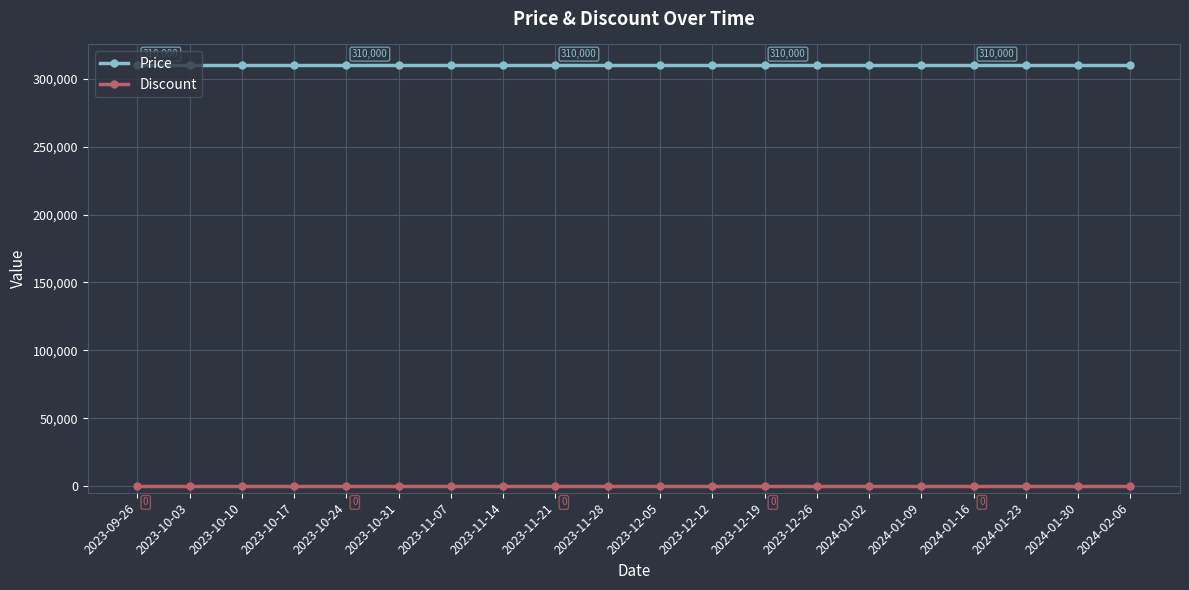

Reading left to right, transcribe all the data shown in this chart.

Price: 2023-09-26=310000	2023-10-03=310000	2023-10-10=310000	2023-10-17=310000	2023-10-24=310000	2023-10-31=310000	2023-11-07=310000	2023-11-14=310000	2023-11-21=310000	2023-11-28=310000	2023-12-05=310000	2023-12-12=310000	2023-12-19=310000	2023-12-26=310000	2024-01-02=310000	2024-01-09=310000	2024-01-16=310000	2024-01-23=310000	2024-01-30=310000	2024-02-06=310000
Discount: 2023-09-26=0	2023-10-03=0	2023-10-10=0	2023-10-17=0	2023-10-24=0	2023-10-31=0	2023-11-07=0	2023-11-14=0	2023-11-21=0	2023-11-28=0	2023-12-05=0	2023-12-12=0	2023-12-19=0	2023-12-26=0	2024-01-02=0	2024-01-09=0	2024-01-16=0	2024-01-23=0	2024-01-30=0	2024-02-06=0